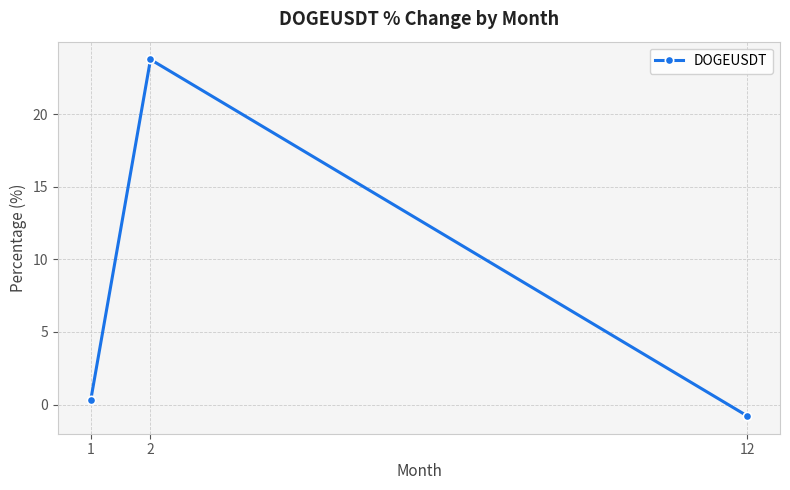

The chart shows a value of -0.8 at 12. True or false?

True